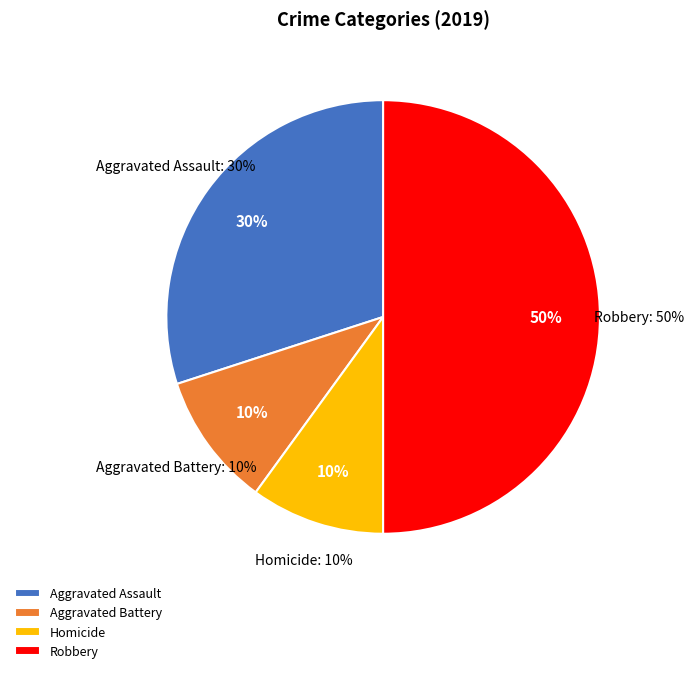

True or false: Robbery accounts for 65% of the total.

False